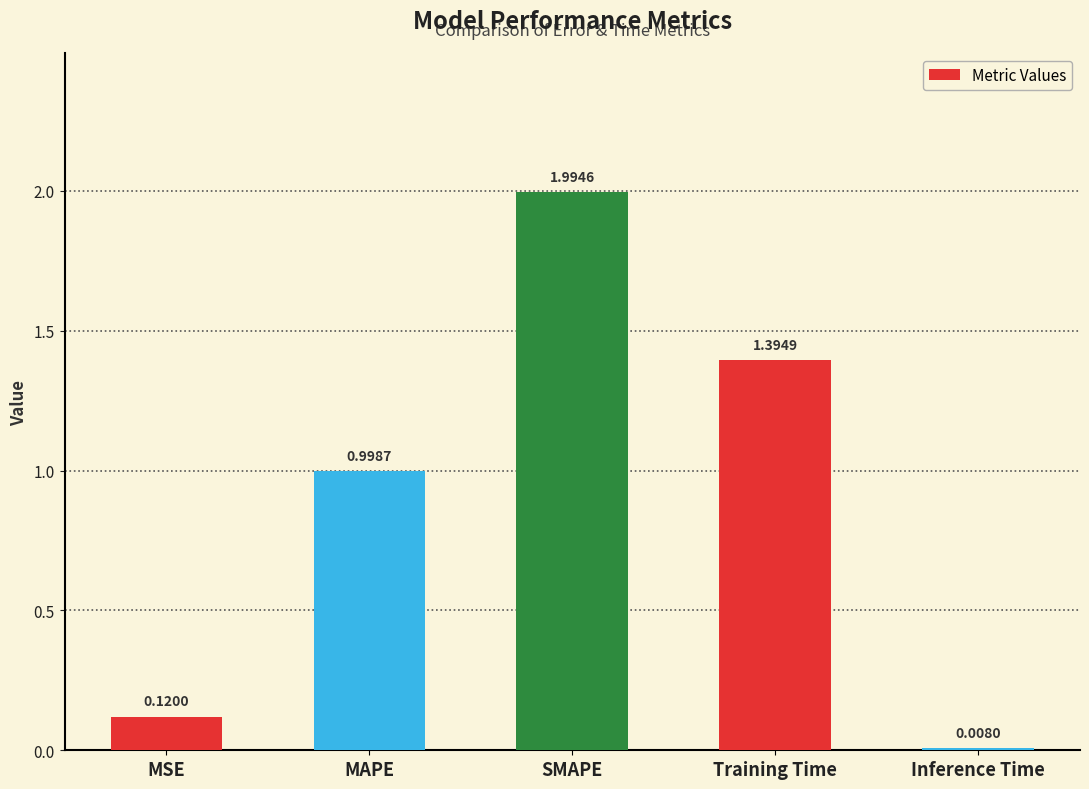

What is the difference between the maximum and second lowest values?

1.9